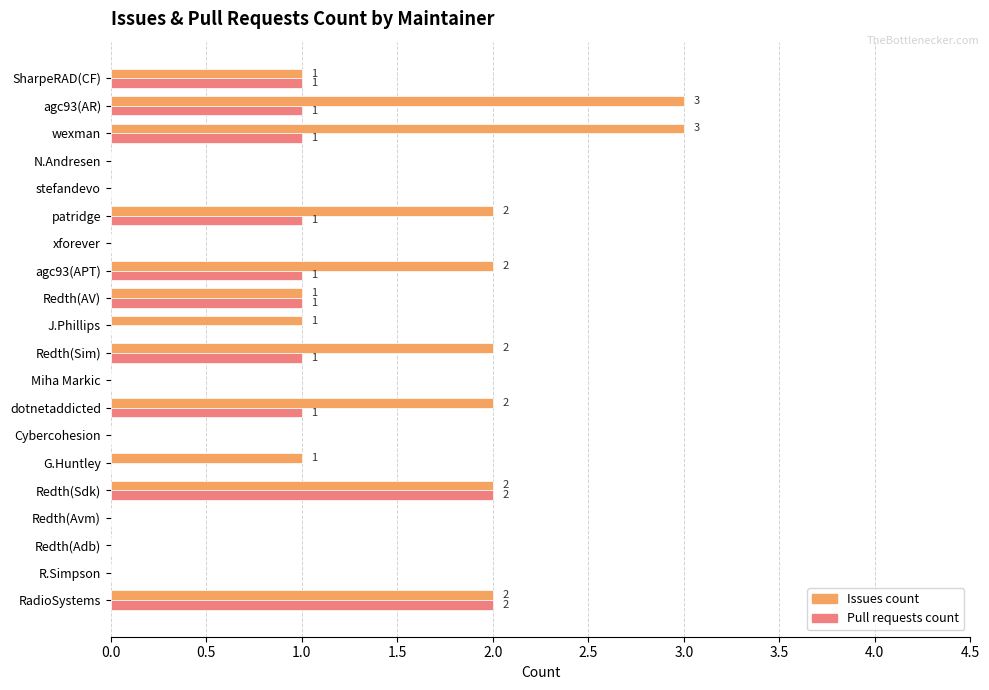

The value of Pull requests count at Cybercohesion is -1. True or false?

False